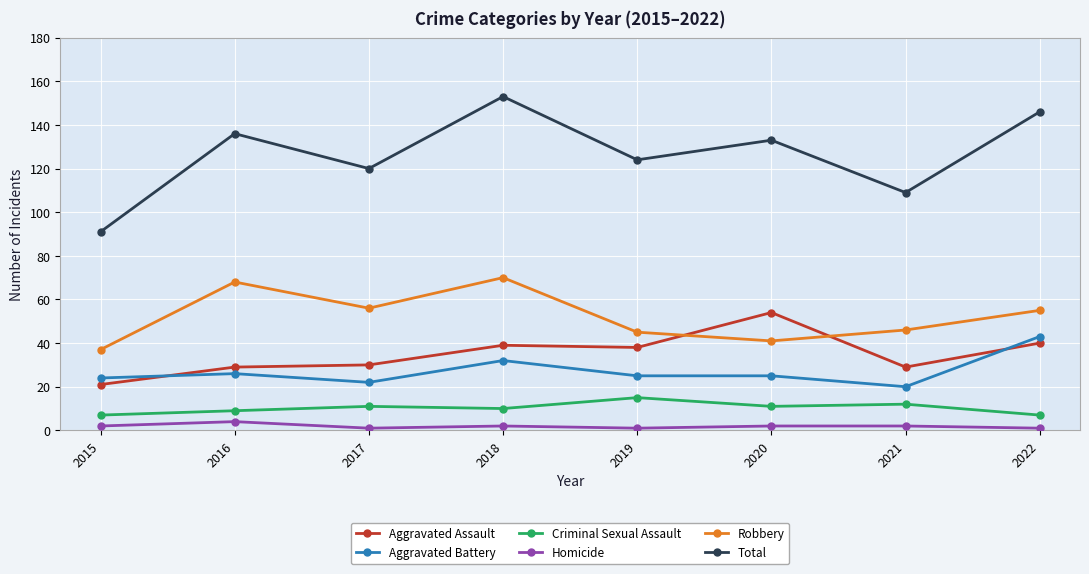

True or false: Homicide and Aggravated Battery intersect in this chart.

False